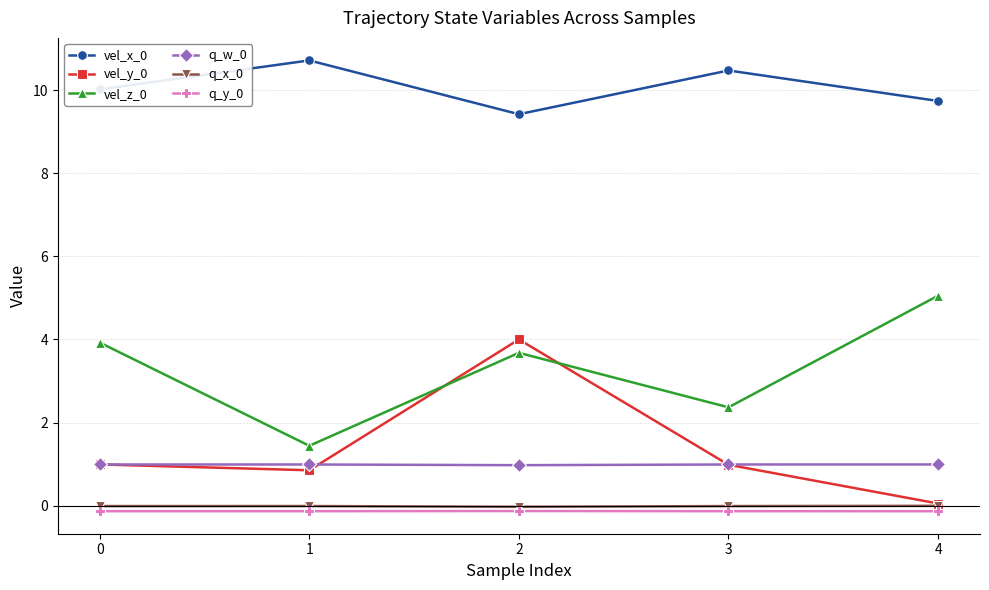

At which category is the sum across all series the highest?

2